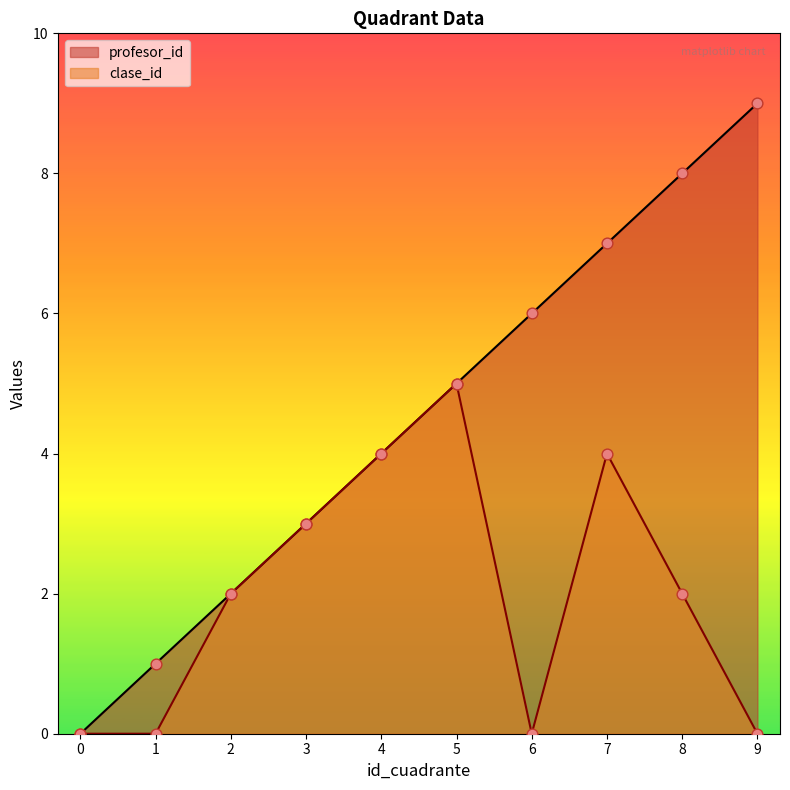

At which category is the sum across all series the highest?

7